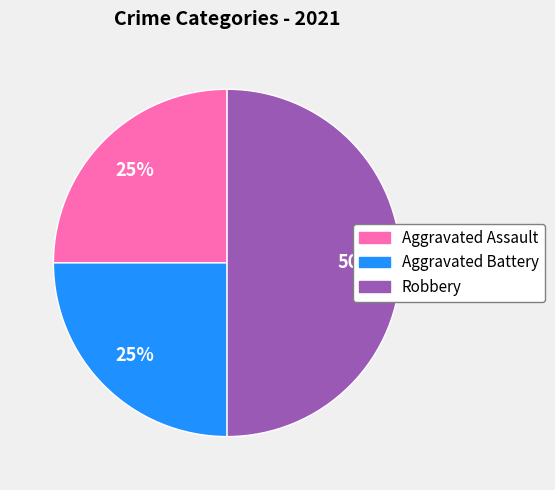

How many slices are in this pie chart?

3